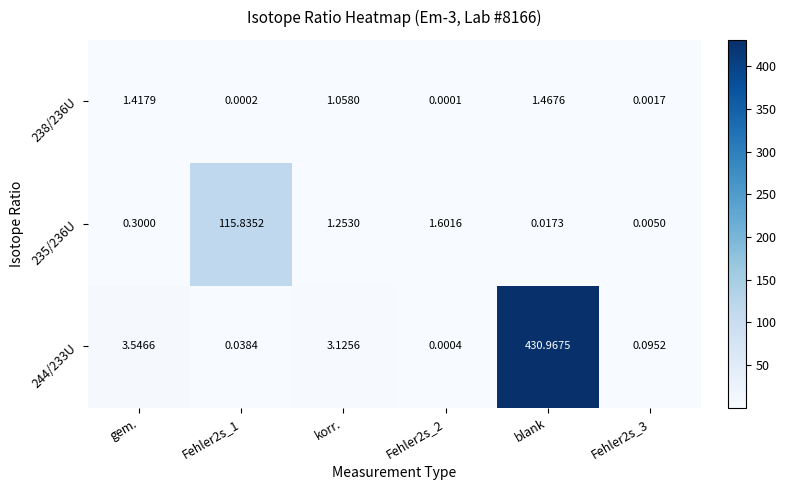

Which label corresponds to the largest value in the chart?

blank